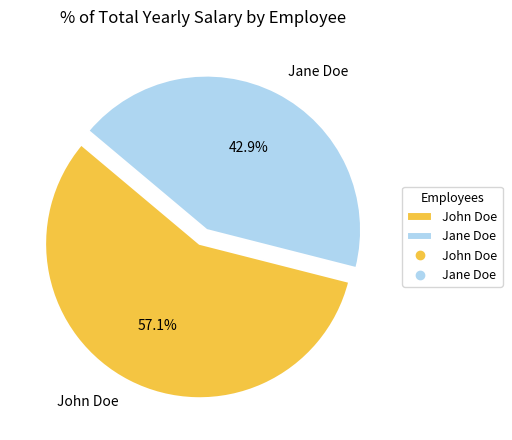

What is the majority slice?

John Doe